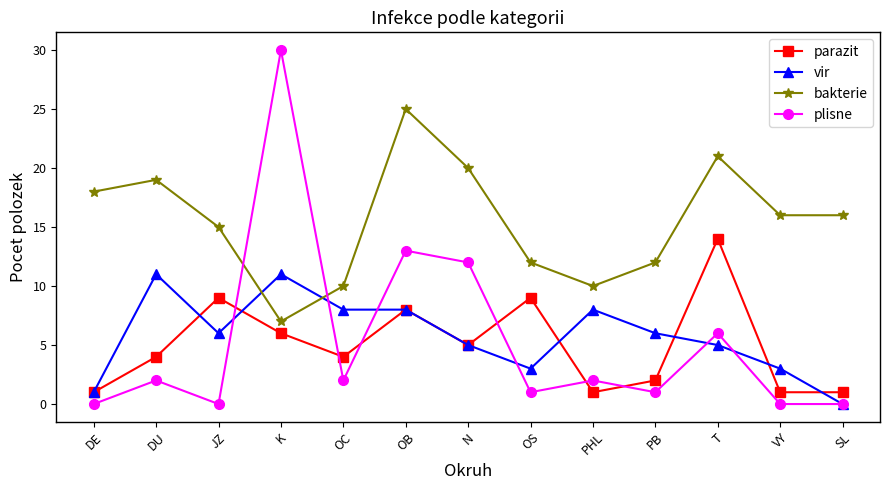

What is the total value across all series at VY?

20